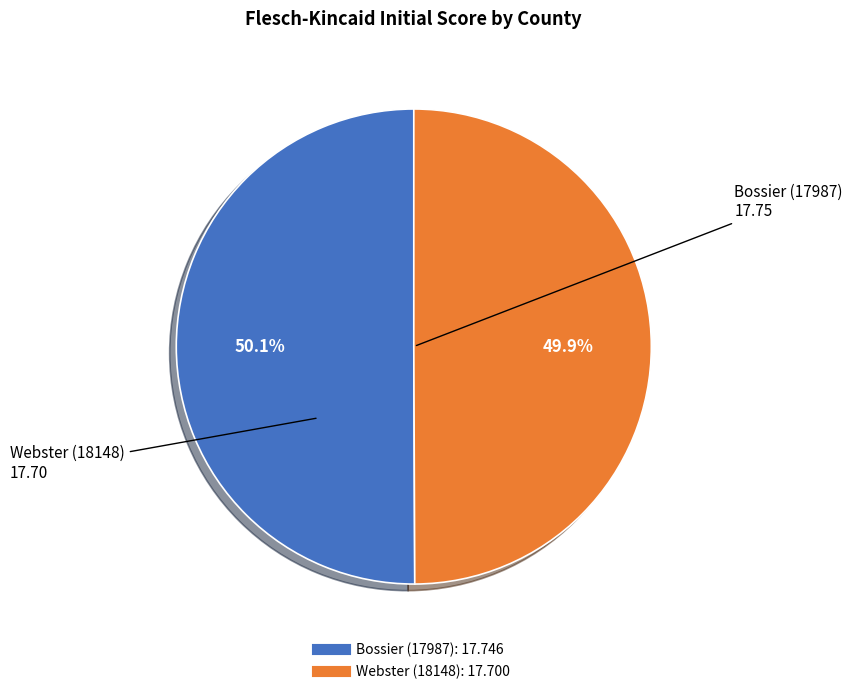

The Bossier (17987) slice represents 50% of the pie. True or false?

True